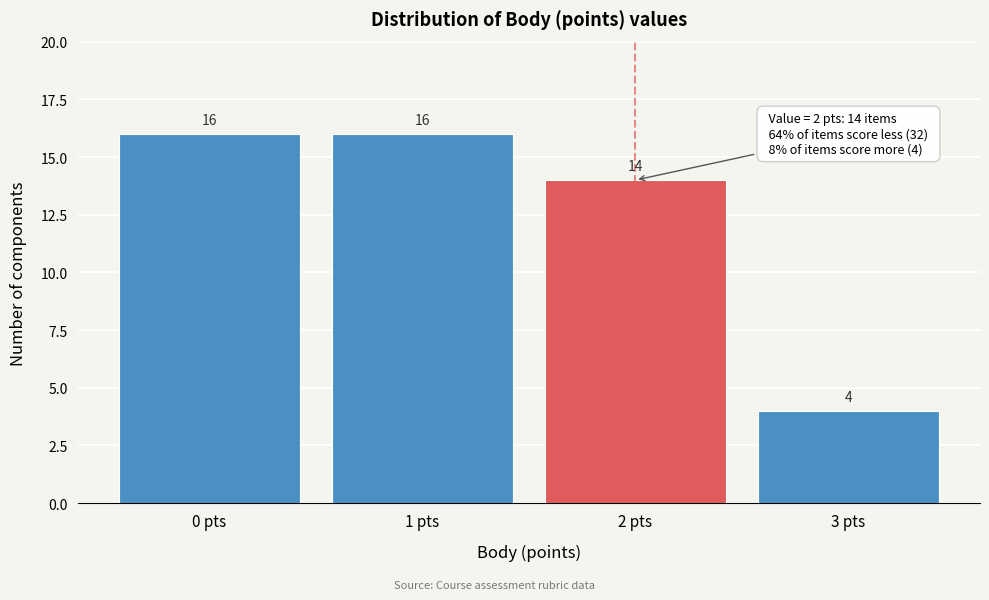

Reading left to right, list every bar in this chart as the range it spans on the x-axis followed by its height.

-0.5 to 0.5: 16
0.5 to 1.5: 16
1.5 to 2.5: 14
2.5 to 3.5: 4